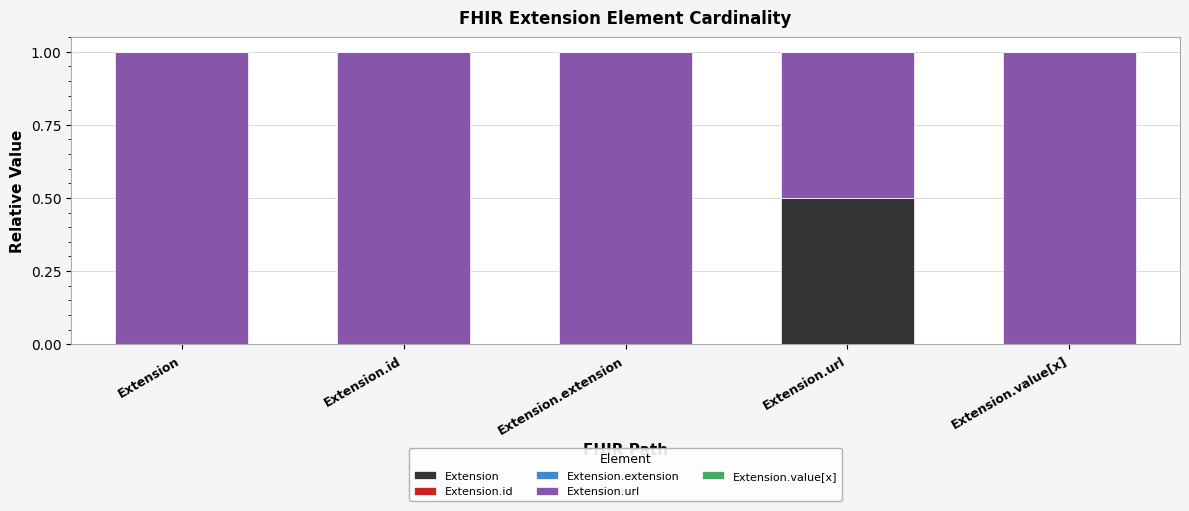

Does the chart contain stacked bars?

Yes